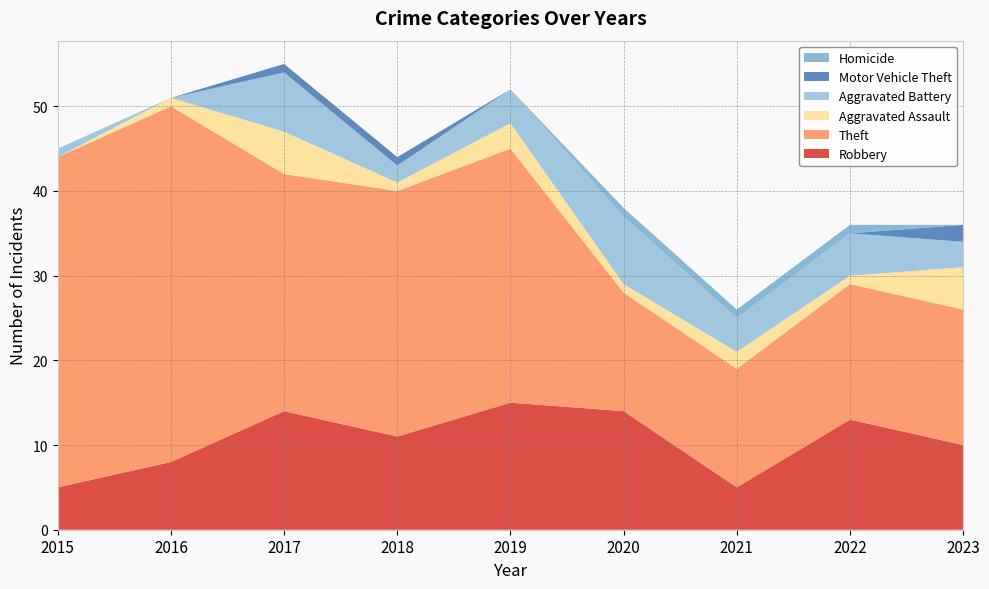

Reading left to right, extract all data points from this chart.

Robbery: 5	8	14	11	15	14	5	13	10
Theft: 39	42	28	29	30	14	14	16	16
Aggravated Assault: 0	1	5	1	3	1	2	1	5
Aggravated Battery: 1	0	7	2	4	8	4	5	3
Motor Vehicle Theft: 0	0	1	1	0	0	0	0	2
Homicide: 0	0	0	0	0	1	1	1	0